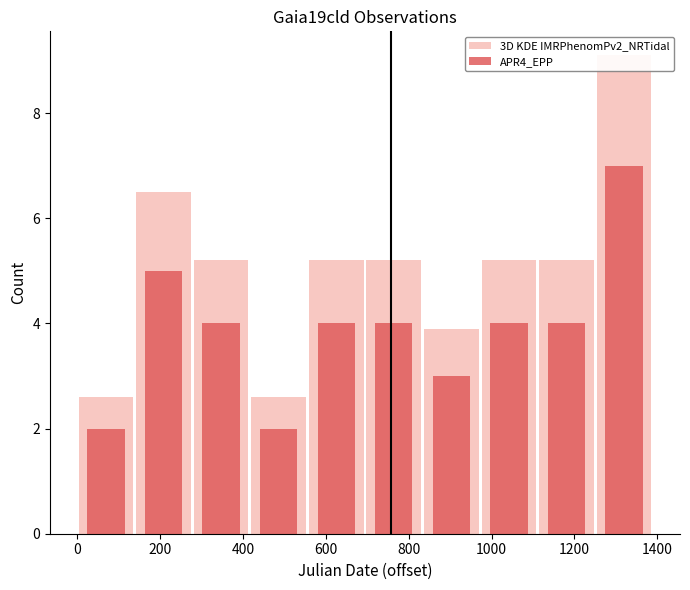

What is the average value of the APR4_EPP series?

3.9